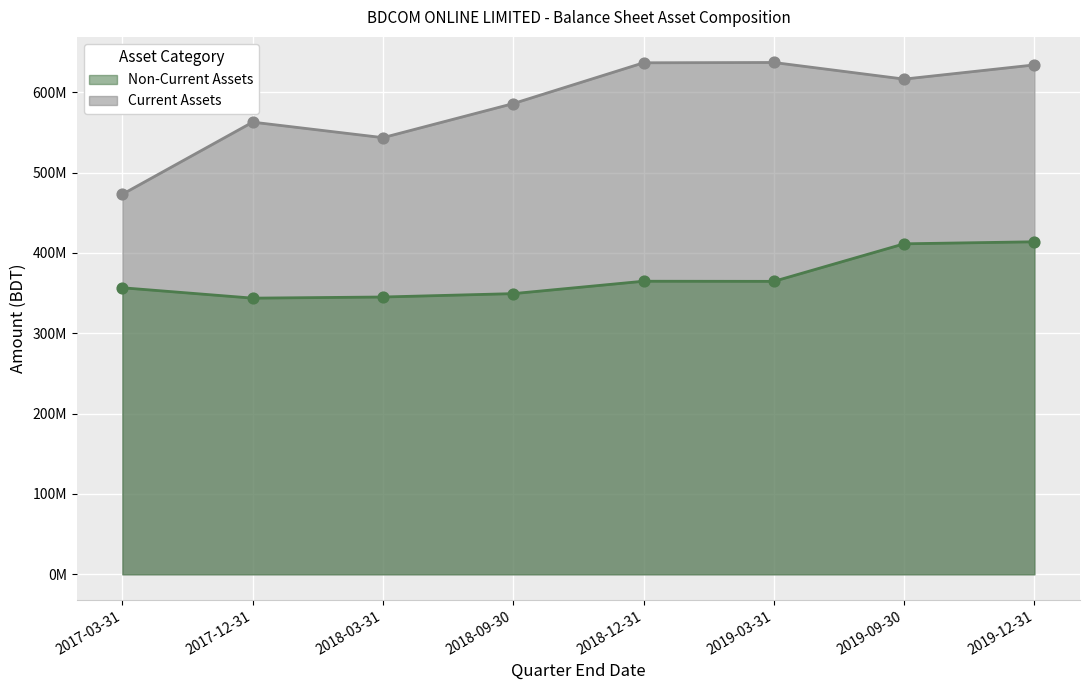

Which series has the largest total across all categories?

Current Assets